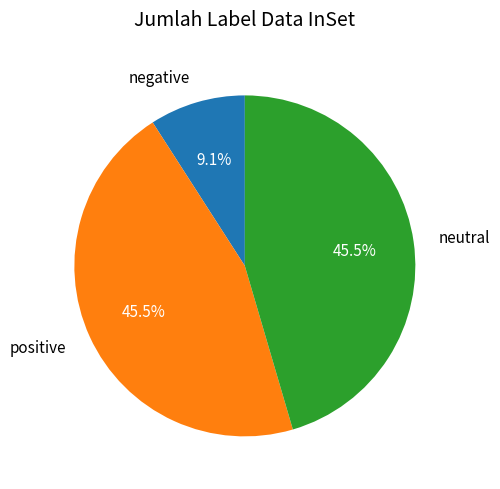

How many slices are in this pie chart?

3